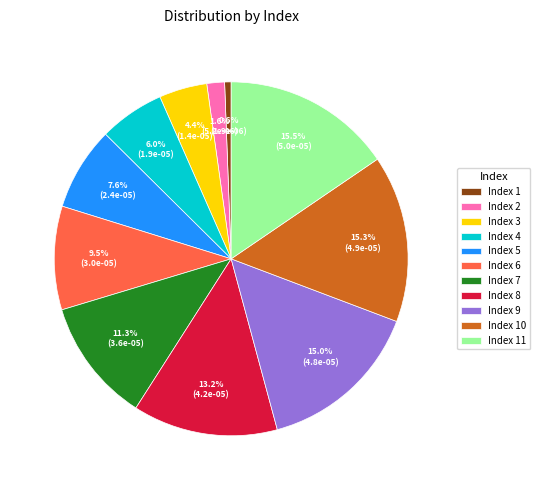

Is there any slice that represents more than half of the pie?

No